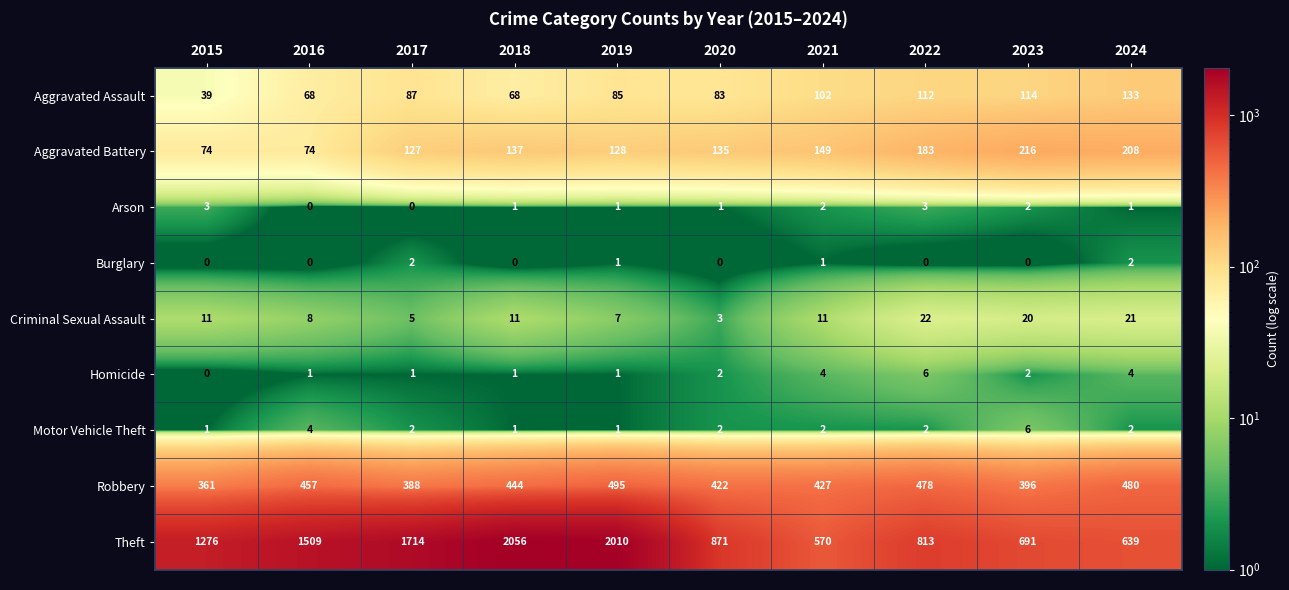

Which label corresponds to the largest value in the chart?

2018